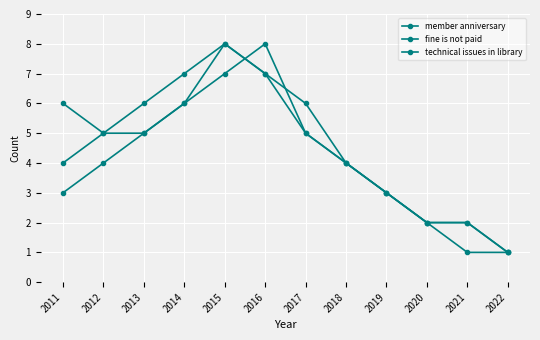

At which category is the sum across all series the highest?

2015